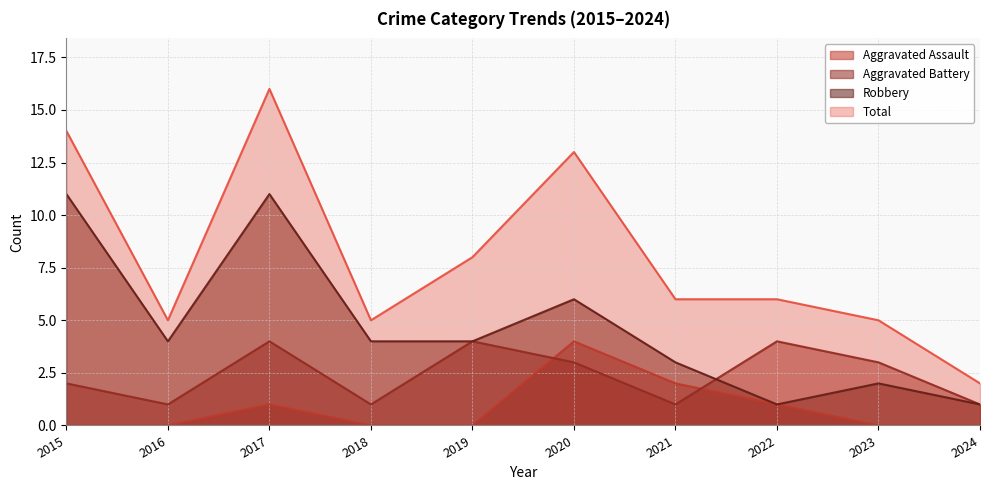

Where is the first local maximum for Aggravated Assault?

2017